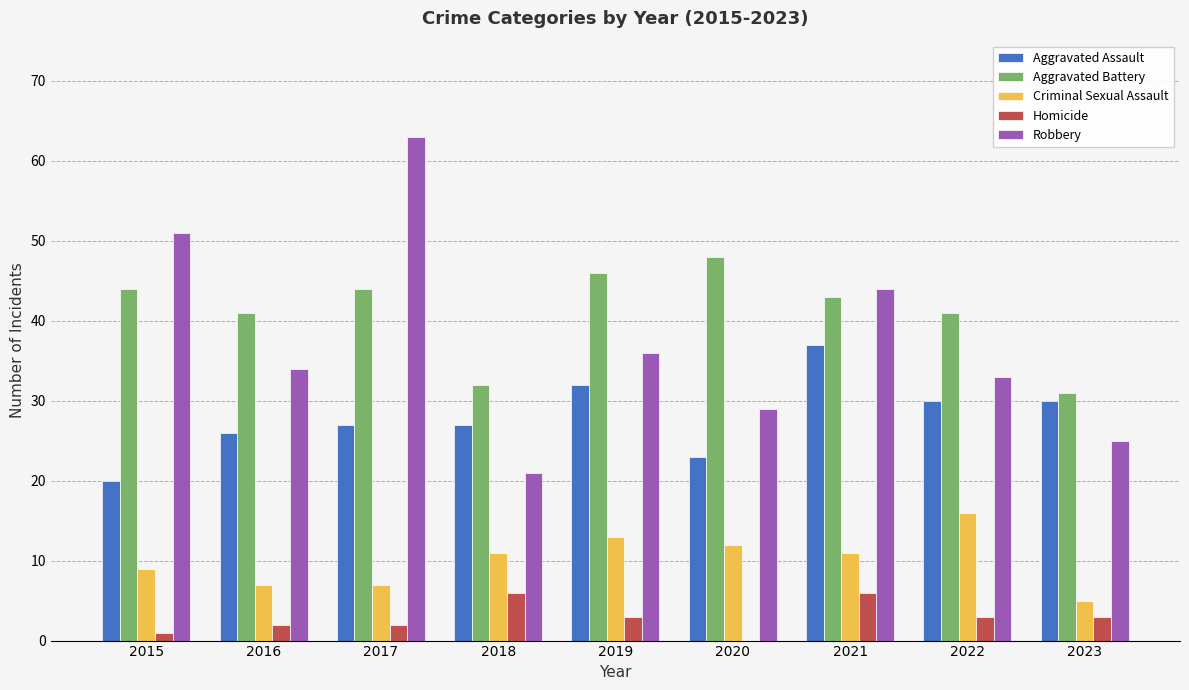

Reading left to right, transcribe all the data shown in this chart.

Aggravated Assault: 20	26	27	27	32	23	37	30	30
Aggravated Battery: 44	41	44	32	46	48	43	41	31
Criminal Sexual Assault: 9	7	7	11	13	12	11	16	5
Homicide: 1	2	2	6	3	0	6	3	3
Robbery: 51	34	63	21	36	29	44	33	25